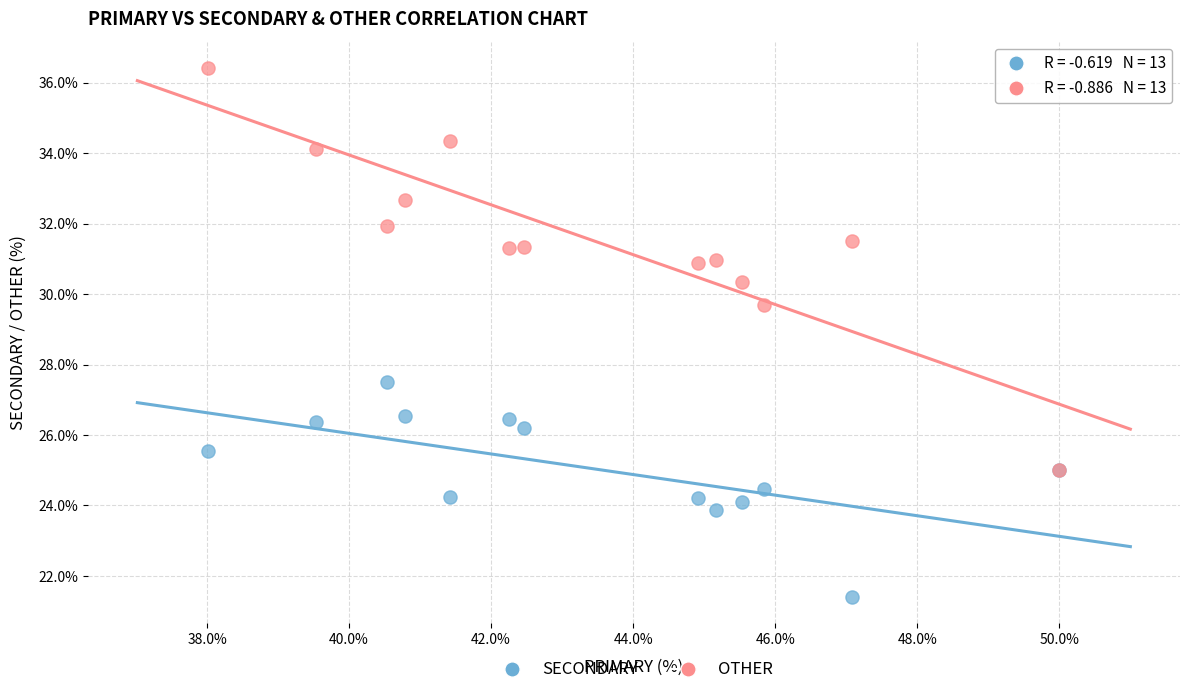

What are all the series names shown in the legend?

SECONDARY, OTHER